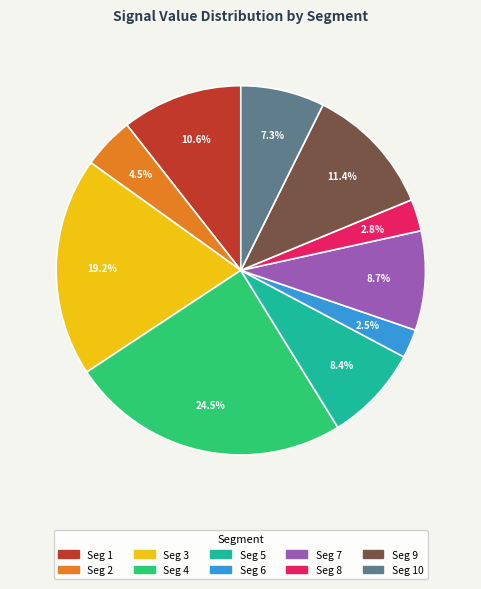

How many slices are in this pie chart?

10